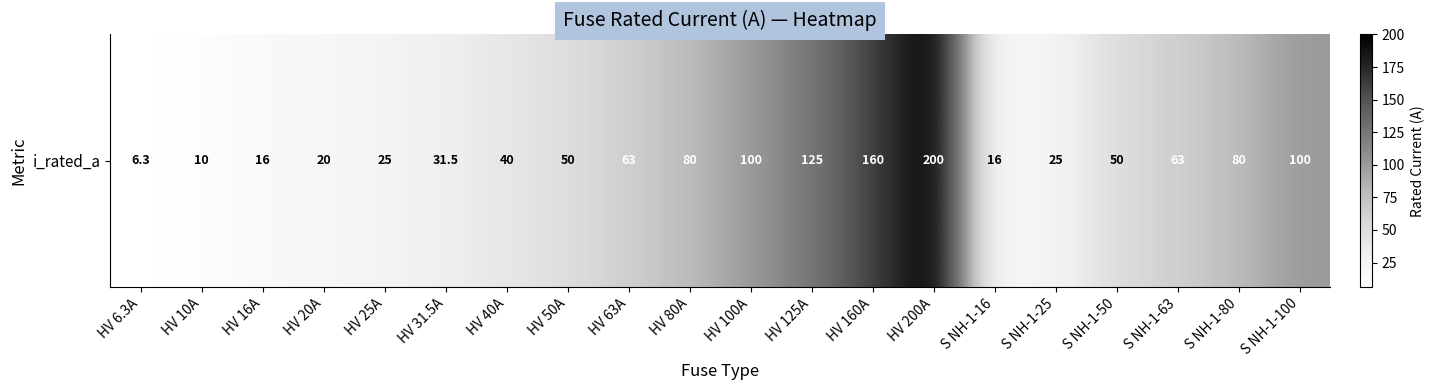

Reading left to right, what are all the values shown in this chart?

HV 6.3A=6.3	HV 10A=10.0	HV 16A=16.0	HV 20A=20.0	HV 25A=25.0	HV 31.5A=31.5	HV 40A=40.0	HV 50A=50.0	HV 63A=63.0	HV 80A=80.0	HV 100A=100.0	HV 125A=125.0	HV 160A=160.0	HV 200A=200.0	S NH-1-16=16.0	S NH-1-25=25.0	S NH-1-50=50.0	S NH-1-63=63.0	S NH-1-80=80.0	S NH-1-100=100.0